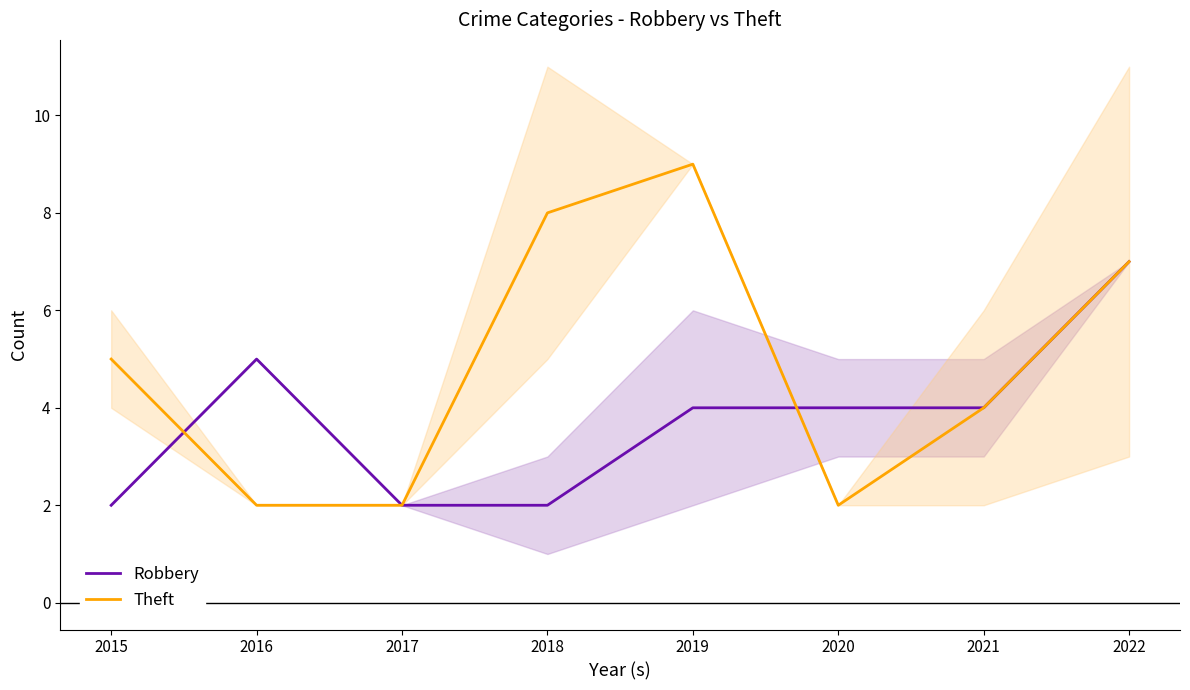

At how many categories does at least one series exceed 4?

5